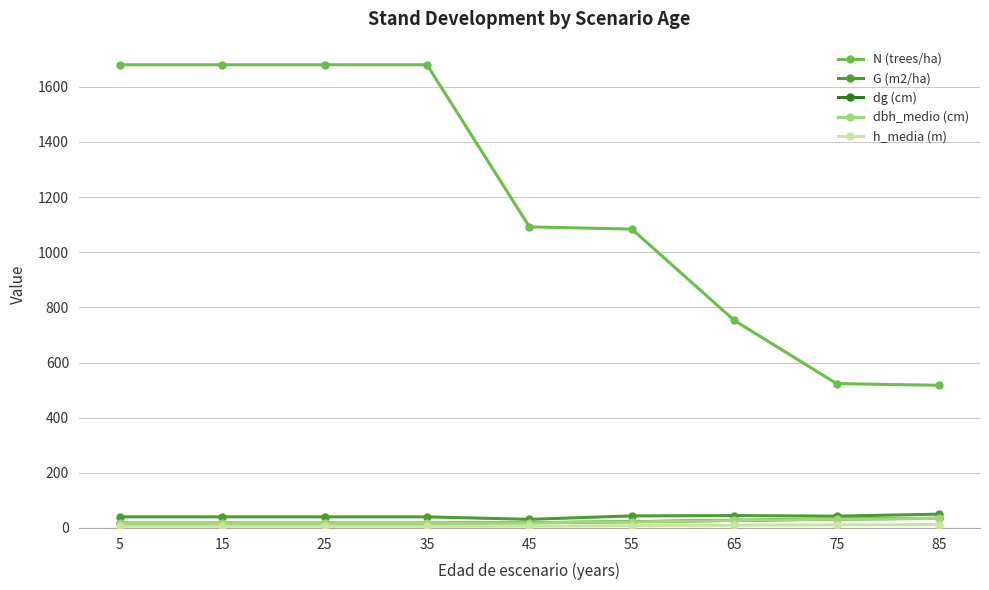

True or false: G (m2/ha) has more than 0 points higher than both neighbors.

True